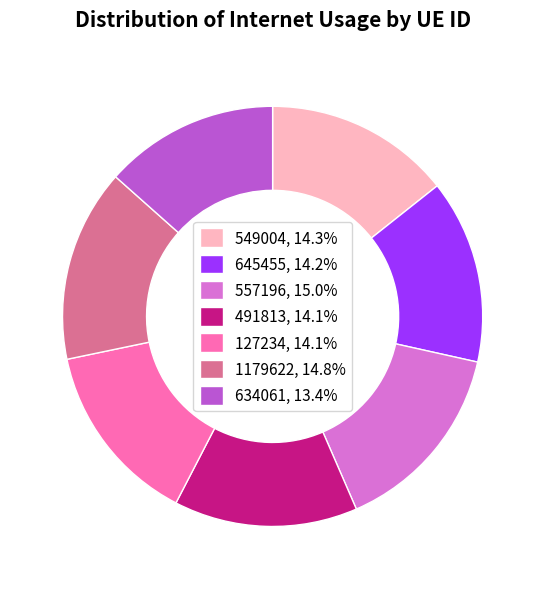

Do 491813, 14.1% and 634061, 13.4% together represent more than half of the pie?

No